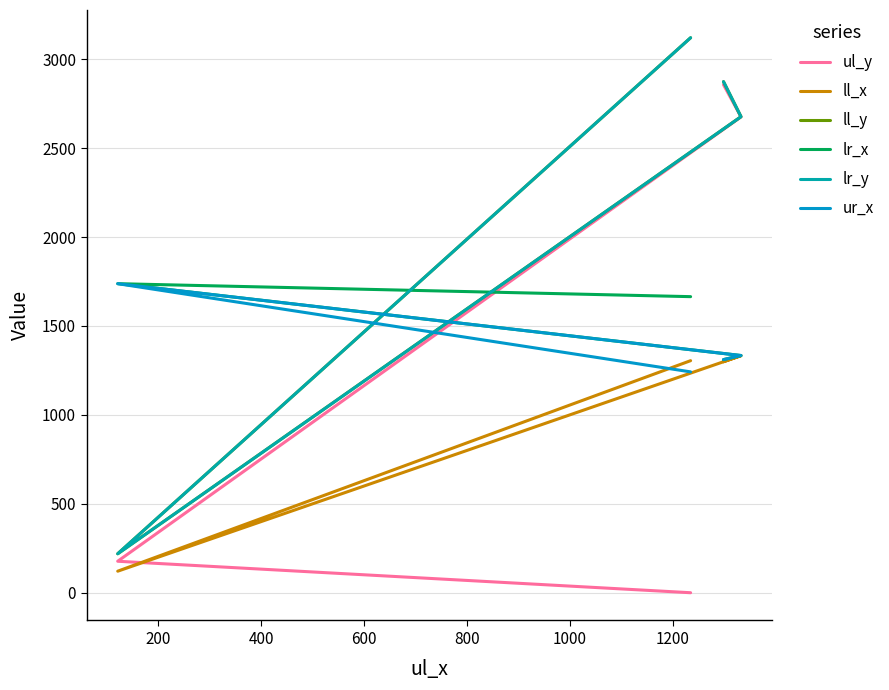

How many data points in ur_x are less than 1334?

2